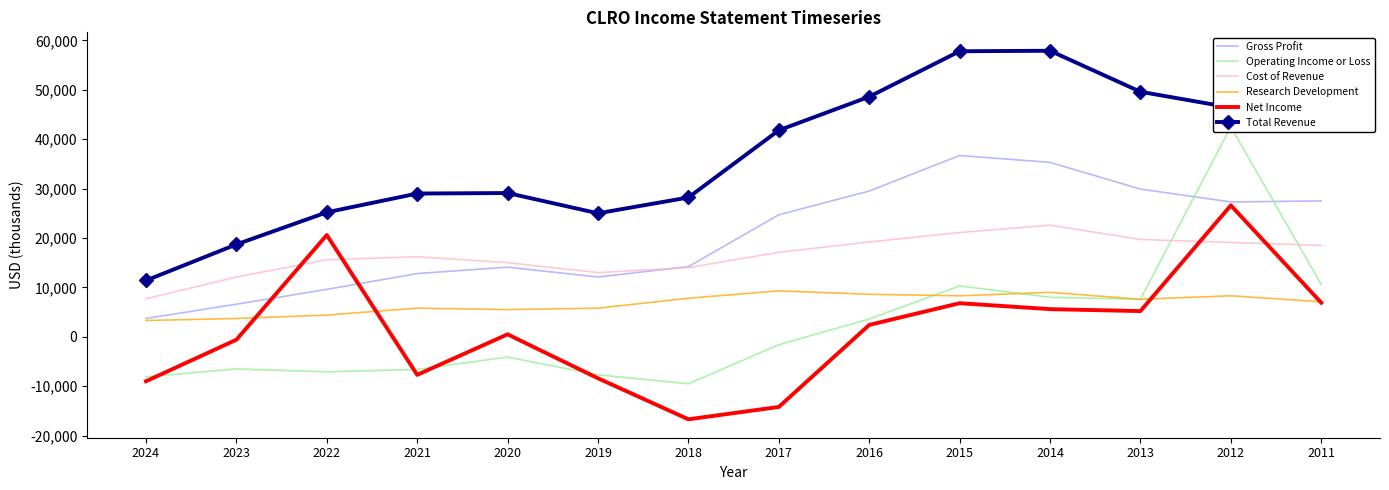

How many distinct data groups are displayed?

6